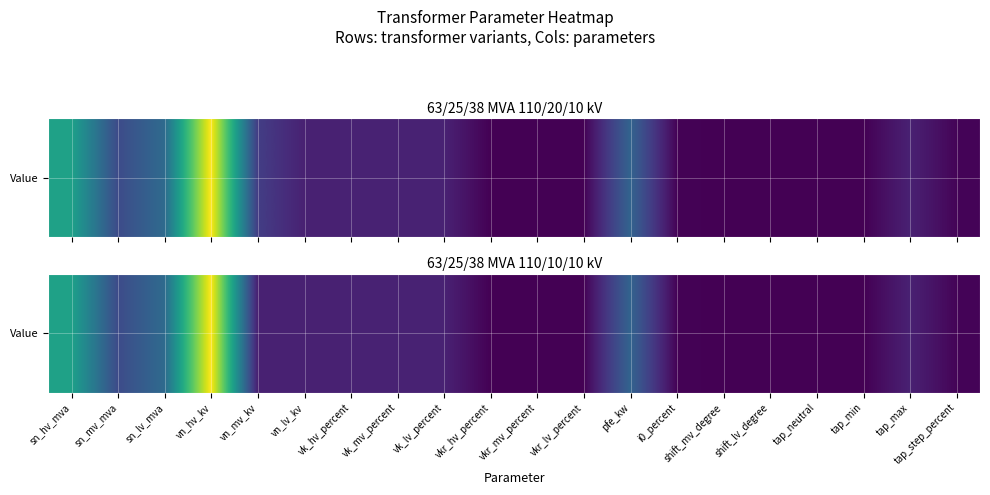

At which category does the chart reach its minimum across all series?

shift_mv_degree